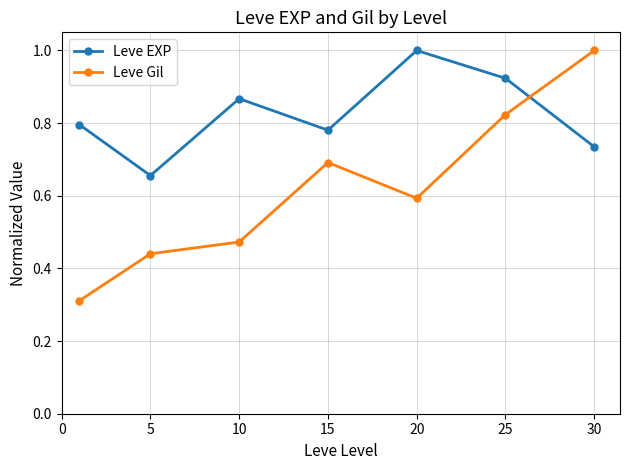

At how many categories does at least one series exceed 0?

7